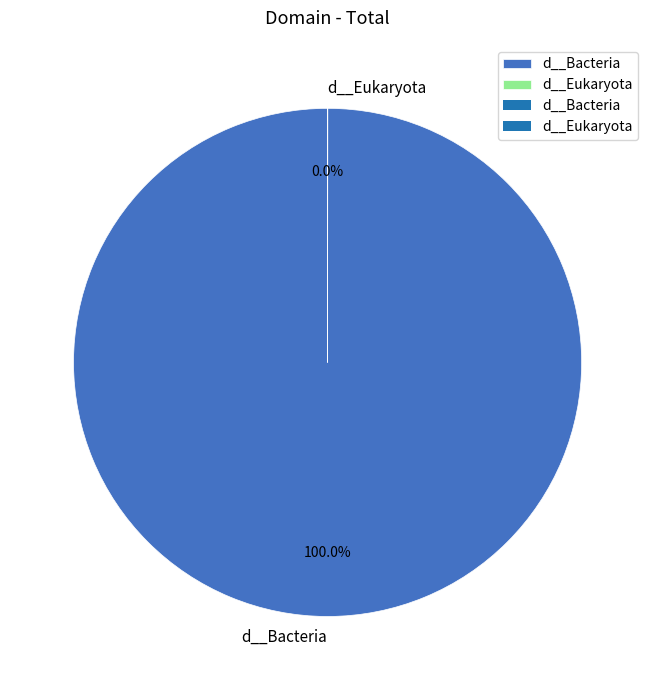

Which category accounts for the majority?

d__Bacteria